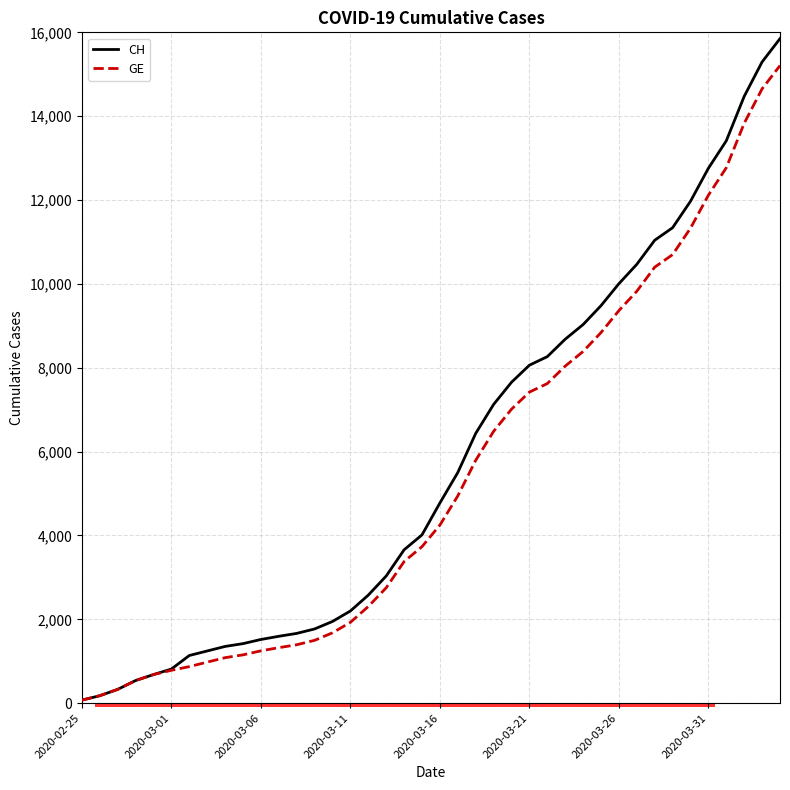

What are all the series names shown in the legend?

CH, GE